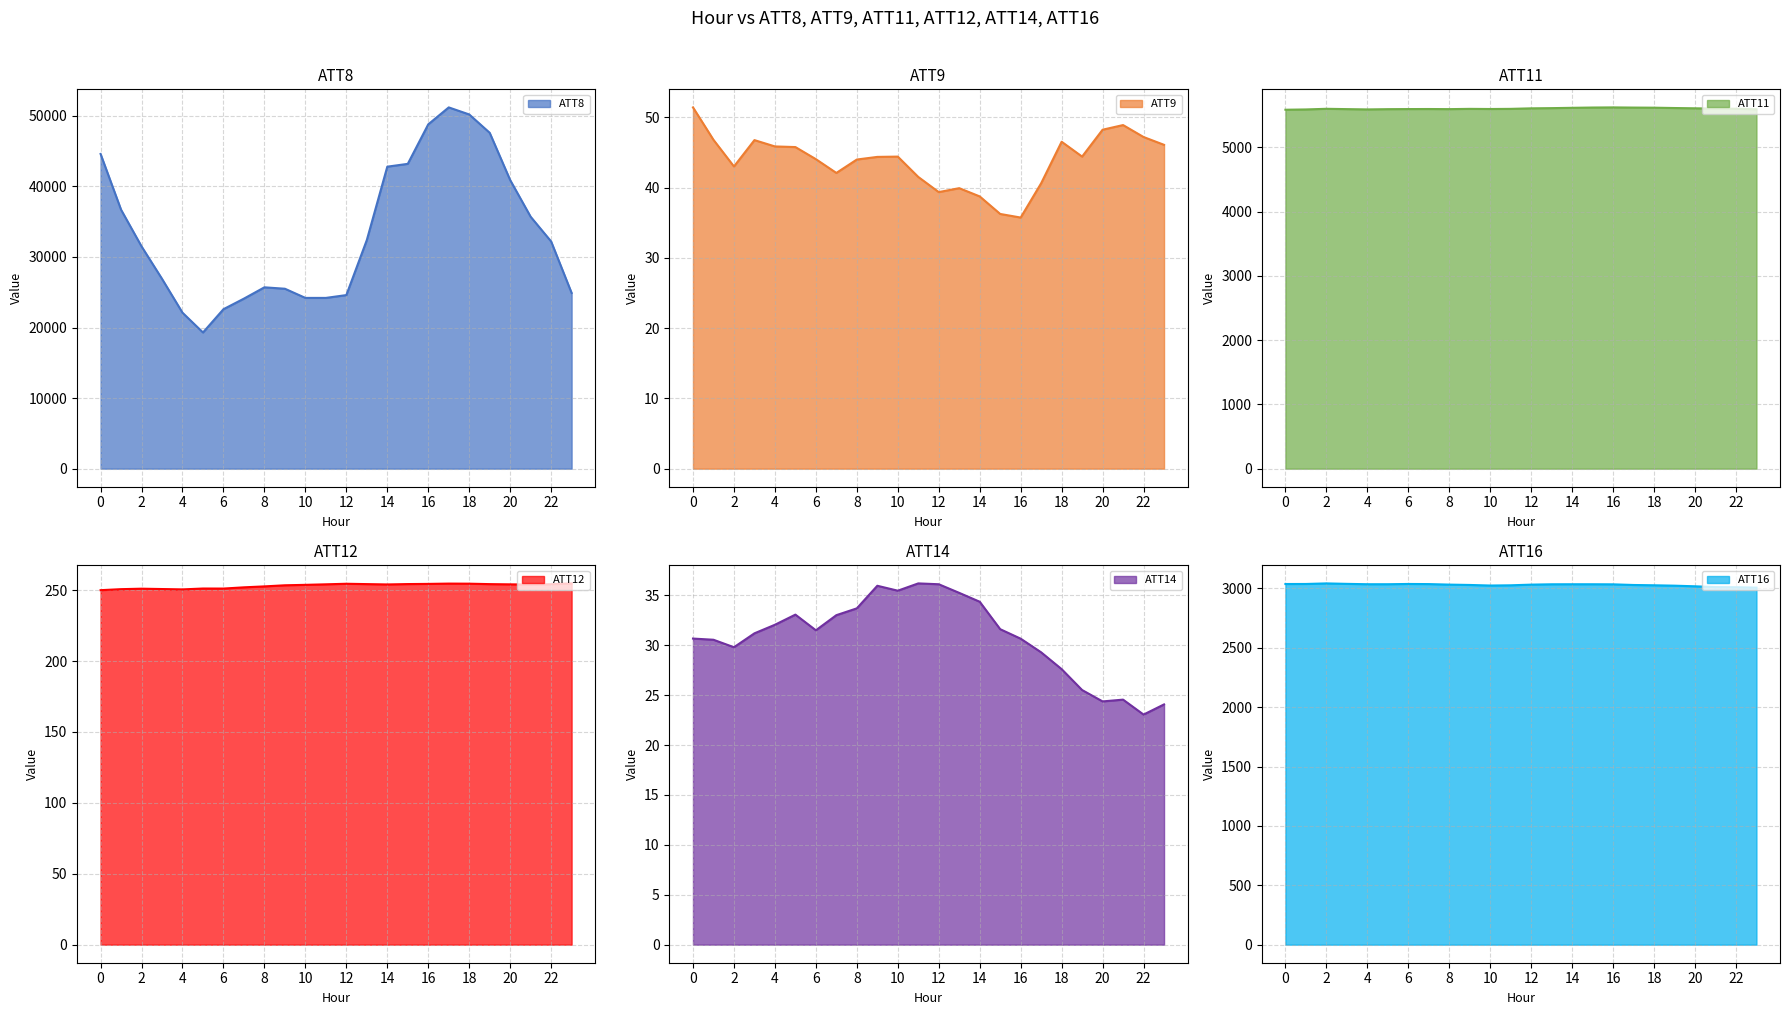

How many values in the ATT14 series are below 31?

11